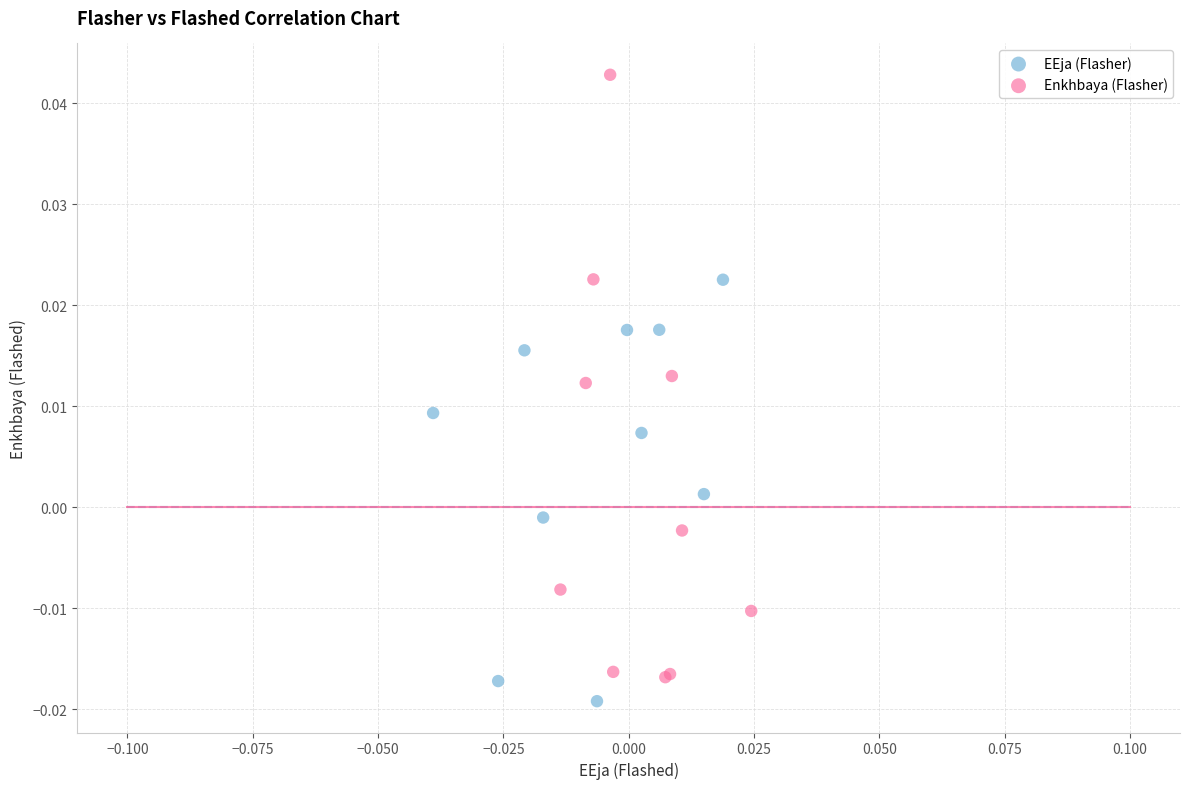

Which series has the widest spread of Y values?

Enkhbaya (Flasher)